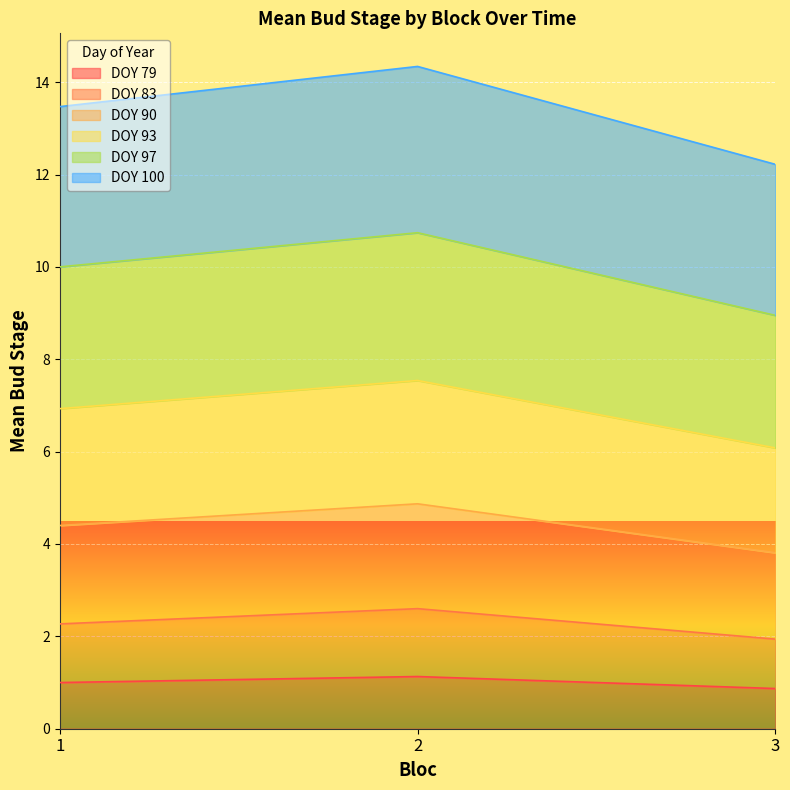

Count the number of categories in the chart.

3